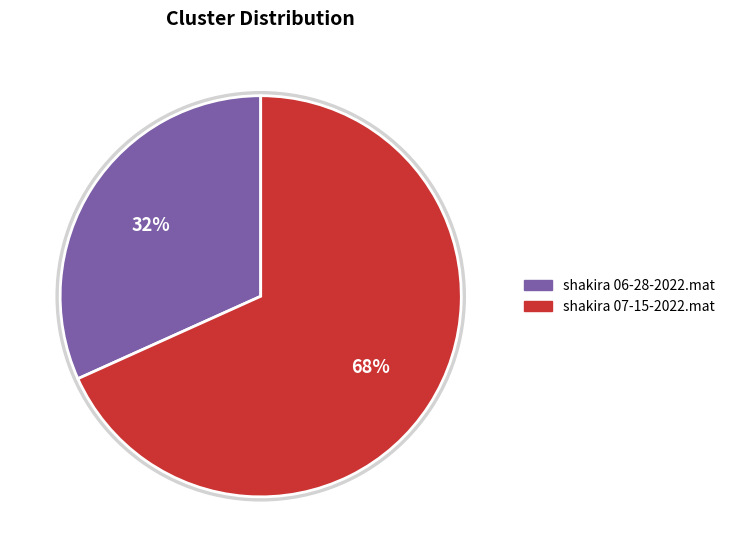

How many slices are in this pie chart?

2